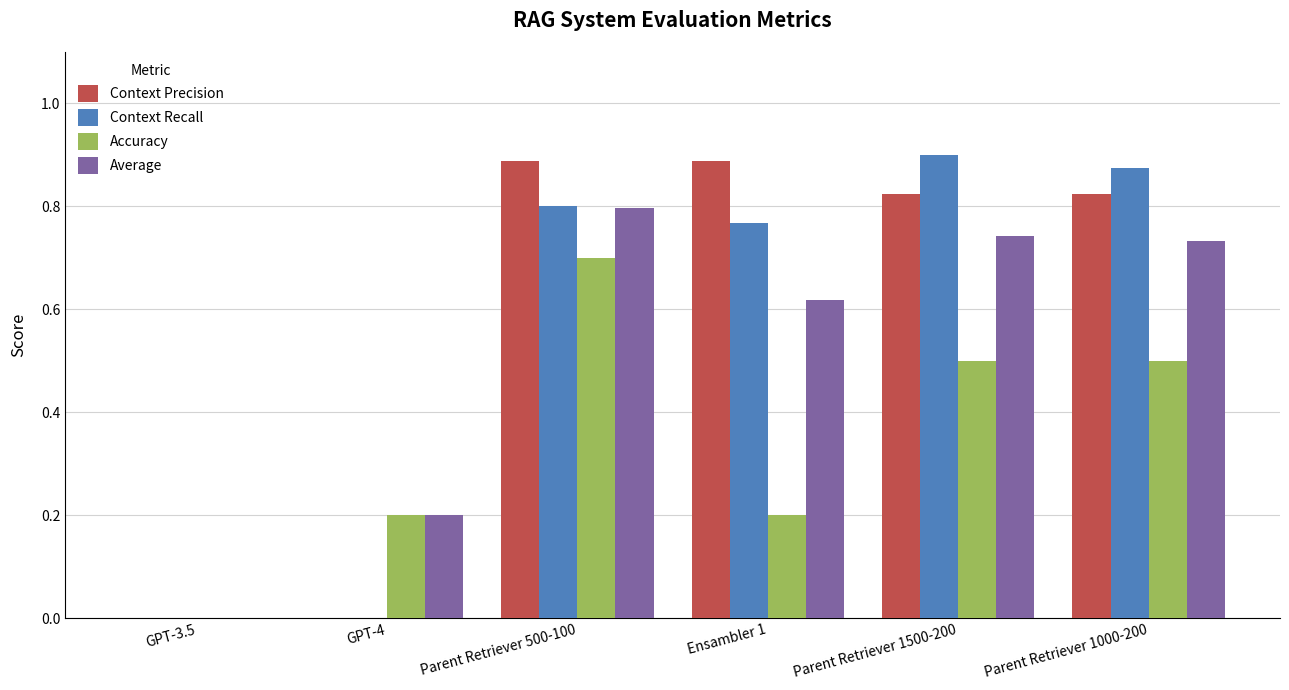

Count the Context Precision values in the range 0 to 1.

6